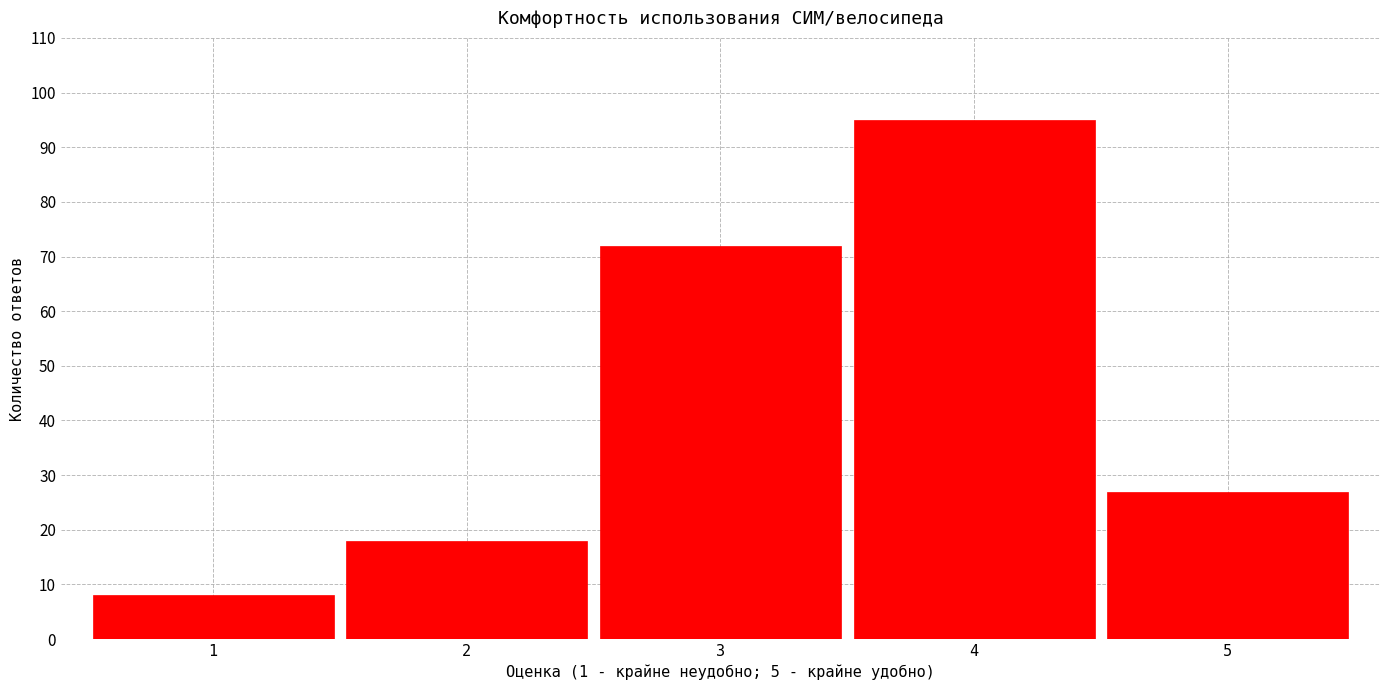

Reading left to right, what are all the values shown in this chart?

1=8	2=18	3=72	4=95	5=27